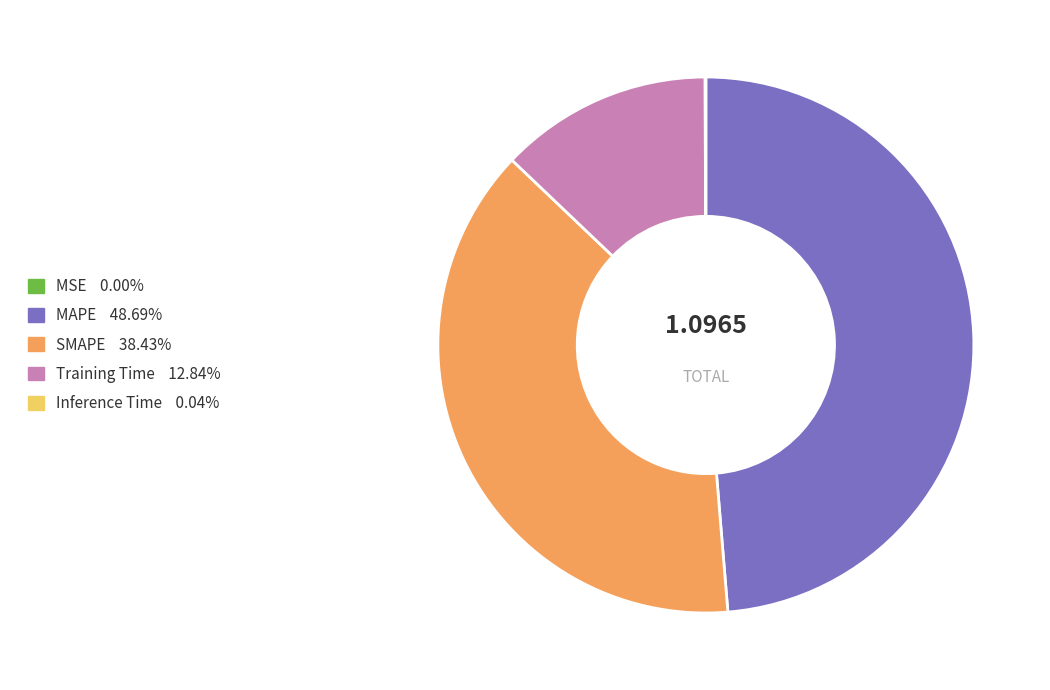

What is the largest slice in the pie chart?

MAPE